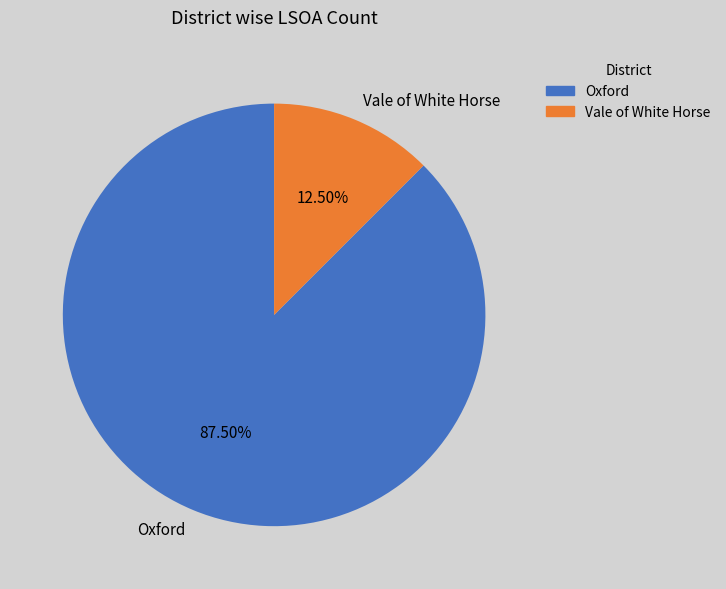

Count the number of slices in the pie.

2